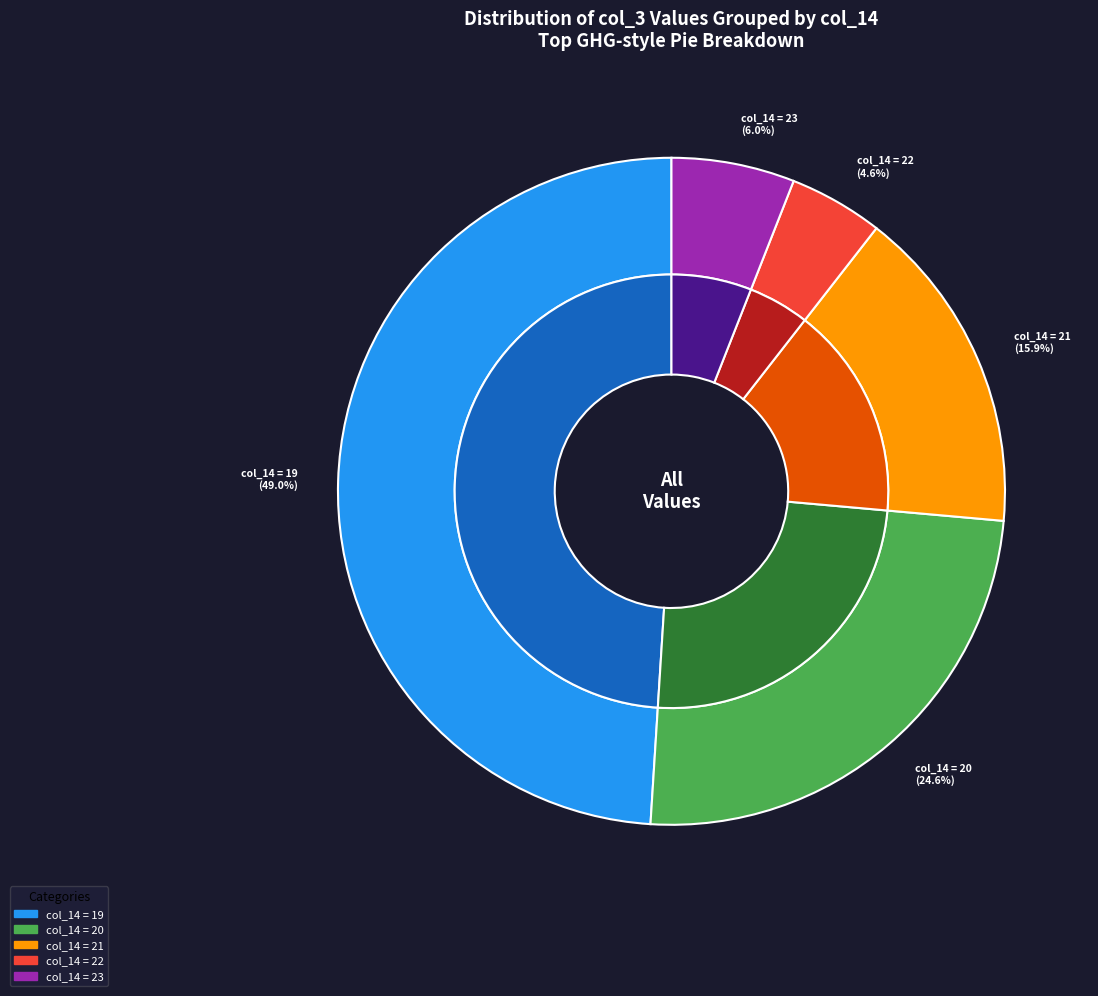

Do 19 and 19 together represent more than half of the pie?

No